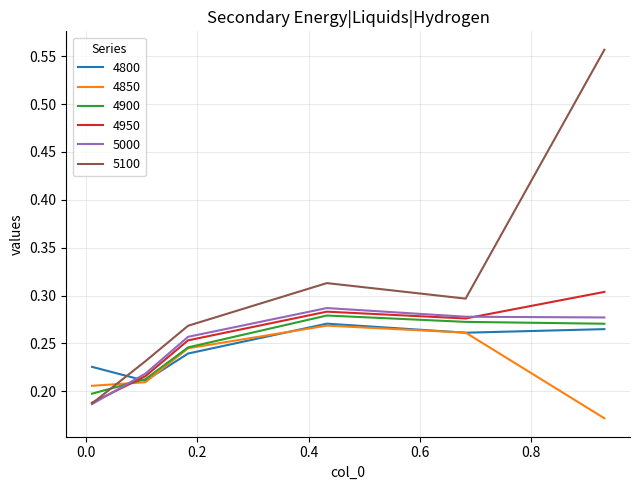

Which series has the widest spread of values?

5100